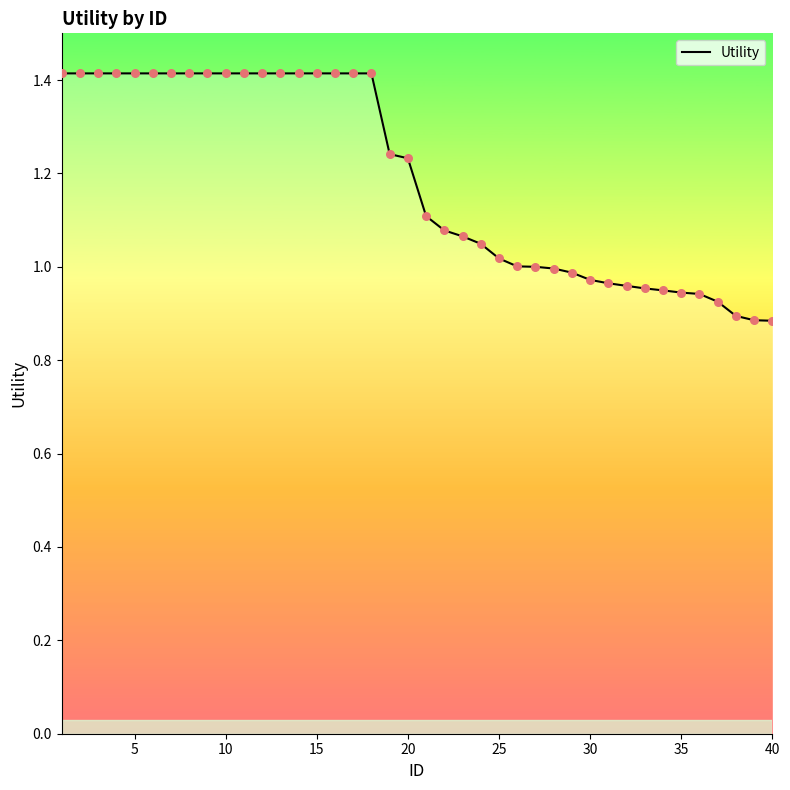

What is the maximum value shown in the chart?

1.4